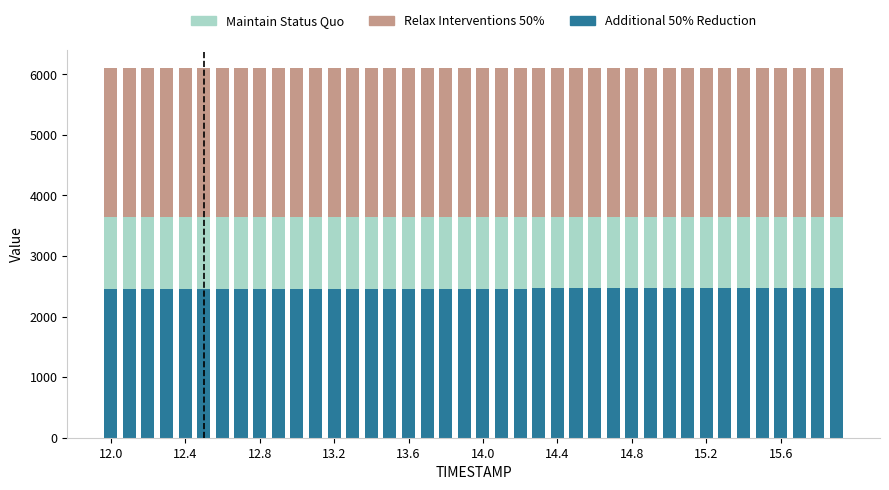

What is the minimum value for Additional 50% Reduction?

2455.4